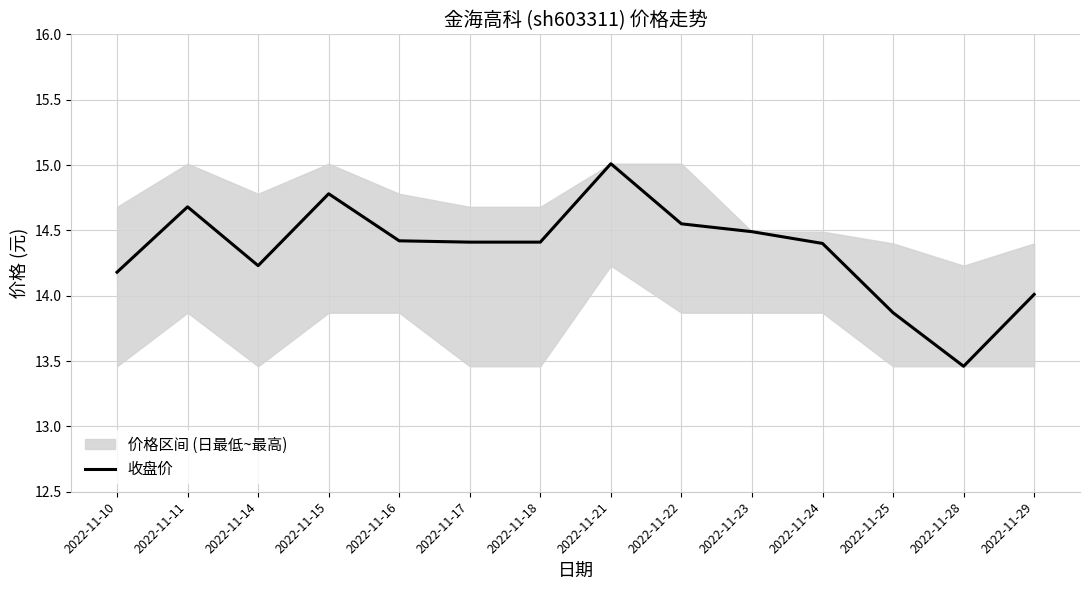

At which category does the data reach its first local peak?

2022-11-11